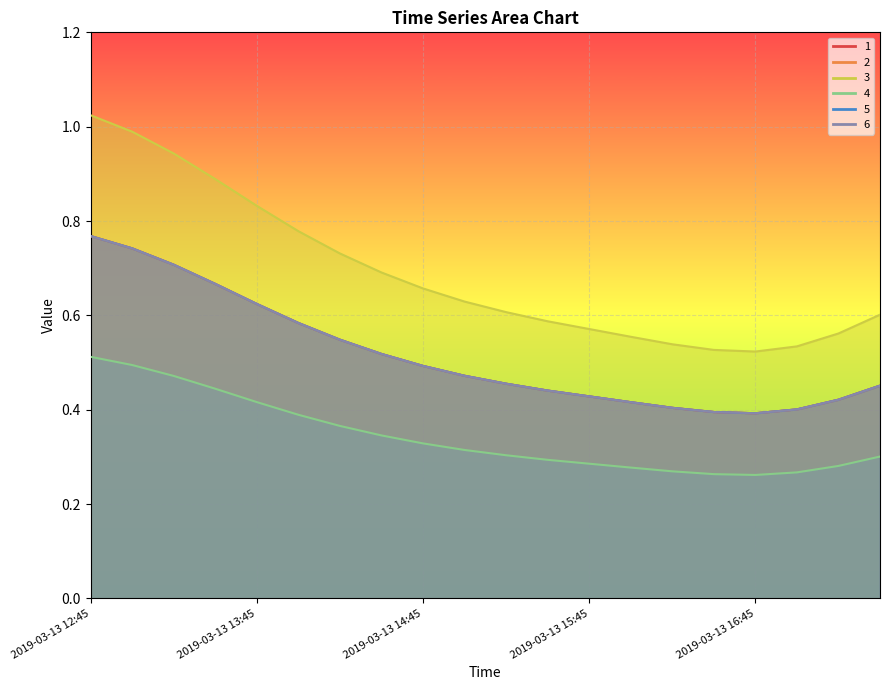

What is the label of the 5th point from the left?

2019-03-13 13:45